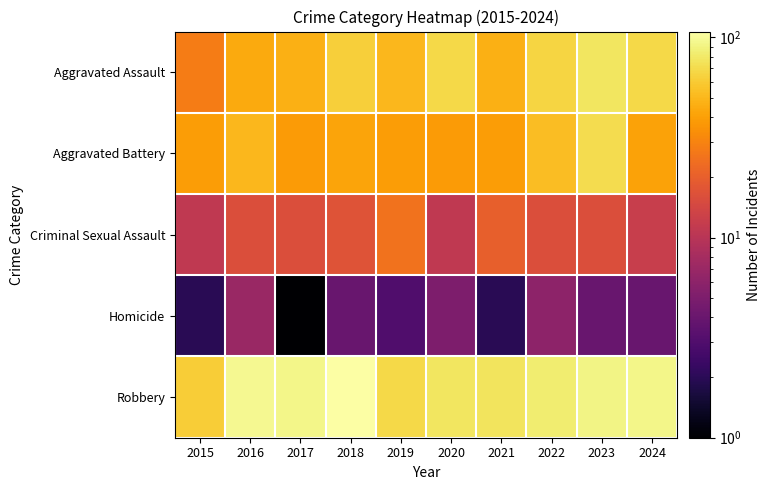

Count the number of data series in this chart.

5